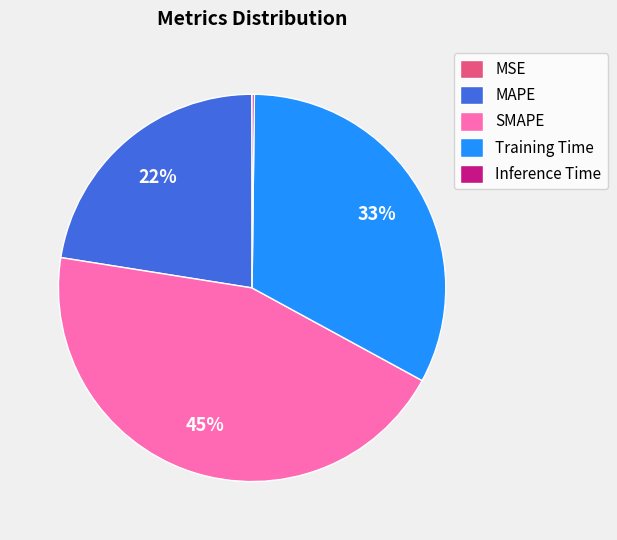

To the nearest percent, what percentage of the pie is MAPE?

22%